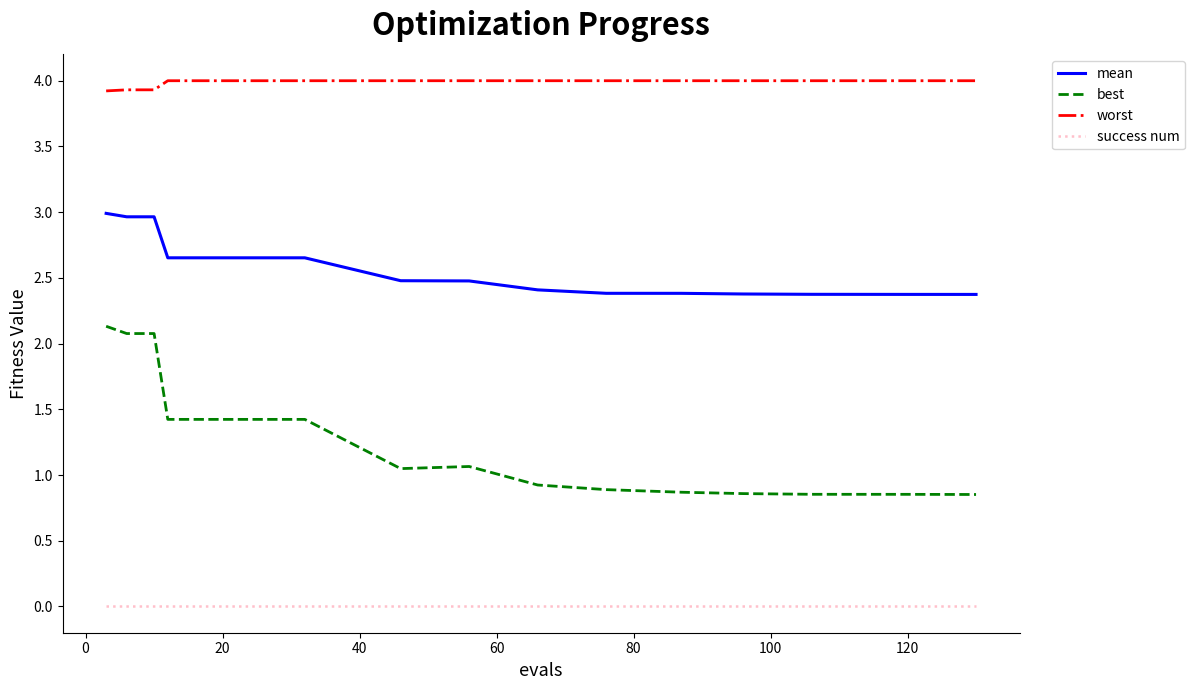

What is the sum of all mean values?

46.5